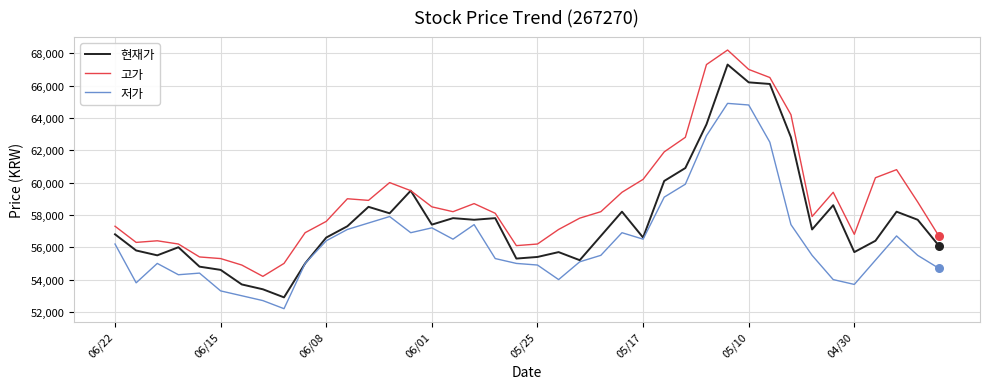

Which series has the largest total across all categories?

고가